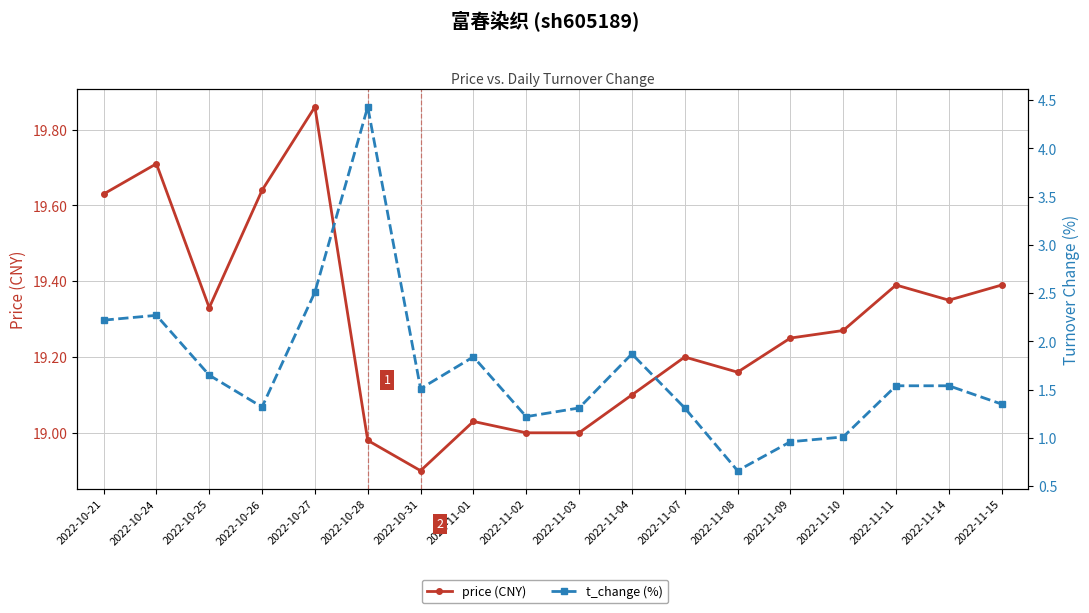

Where is t_change (%) nearest to the value 2?

2022-11-04